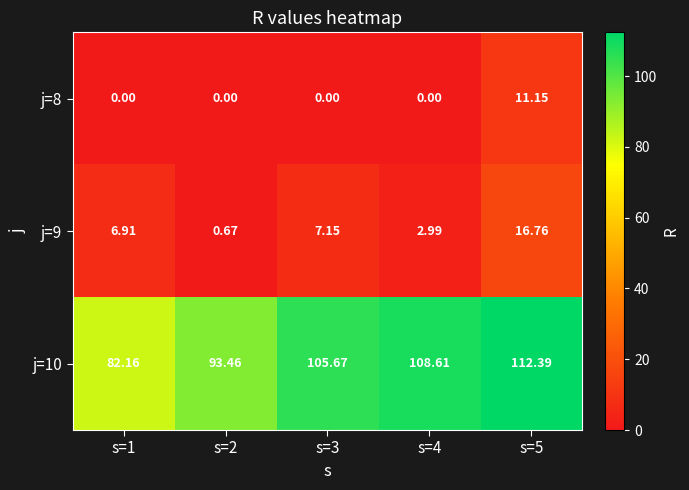

At how many categories does at least one series exceed 87?

4